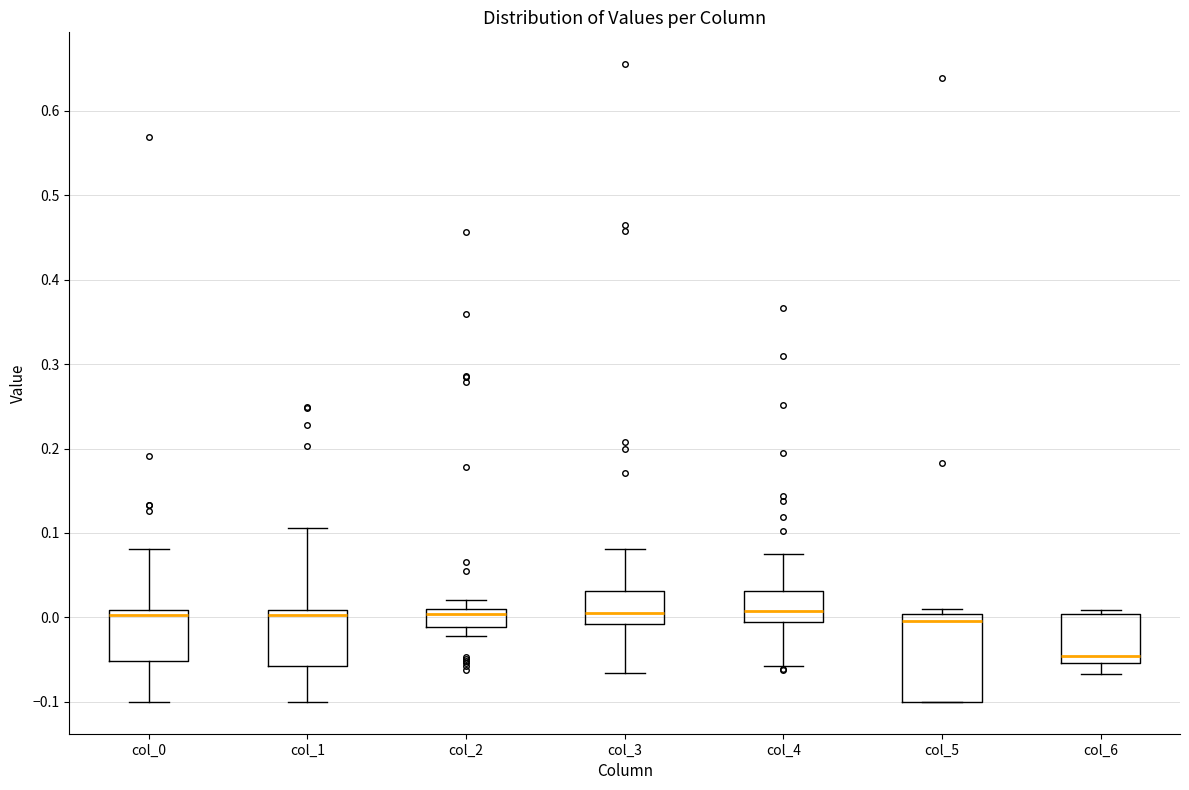

Reading left to right, transcribe this box plot: for each box, give where its median line is, the range the box spans, and where its two whiskers end, as read against the y-axis. The values are not printed on the chart, so give them approximately, as read against the axis.

col_0: median 0.00, box -0.05 to 0.01, whiskers -0.10 to 0.08
col_1: median 0.00, box -0.06 to 0.01, whiskers -0.10 to 0.11
col_2: median 0.00, box -0.01 to 0.01, whiskers -0.02 to 0.02
col_3: median 0.01, box -0.01 to 0.03, whiskers -0.07 to 0.08
col_4: median 0.01, box -0.01 to 0.03, whiskers -0.06 to 0.07
col_5: median 0.00 (just below the box's upper edge), box -0.10 to 0.00, whiskers -0.10 to 0.01
col_6: median -0.05 (just above the box's lower edge), box -0.05 to 0.00, whiskers -0.07 to 0.01